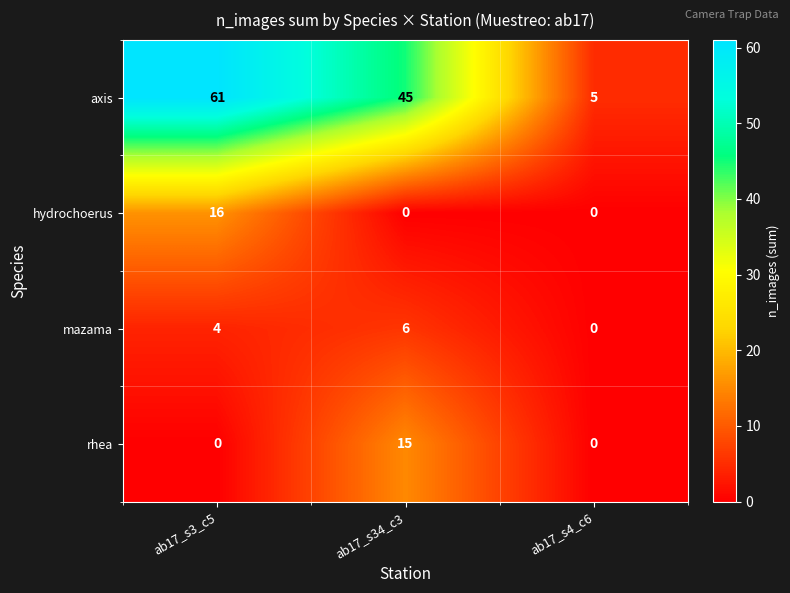

Rank the series at ab17_s34_c3 from highest to lowest value.

axis, rhea, mazama, hydrochoerus